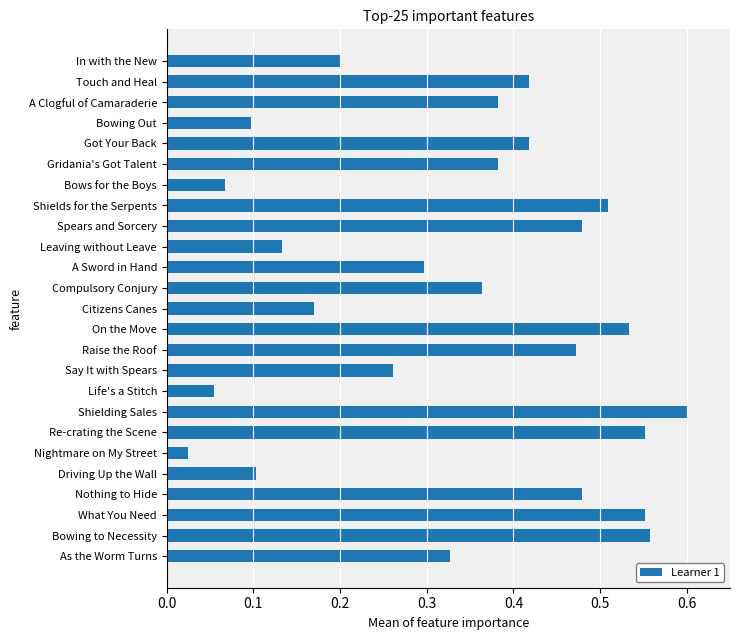

The value at What You Need is 0.6. True or false?

True